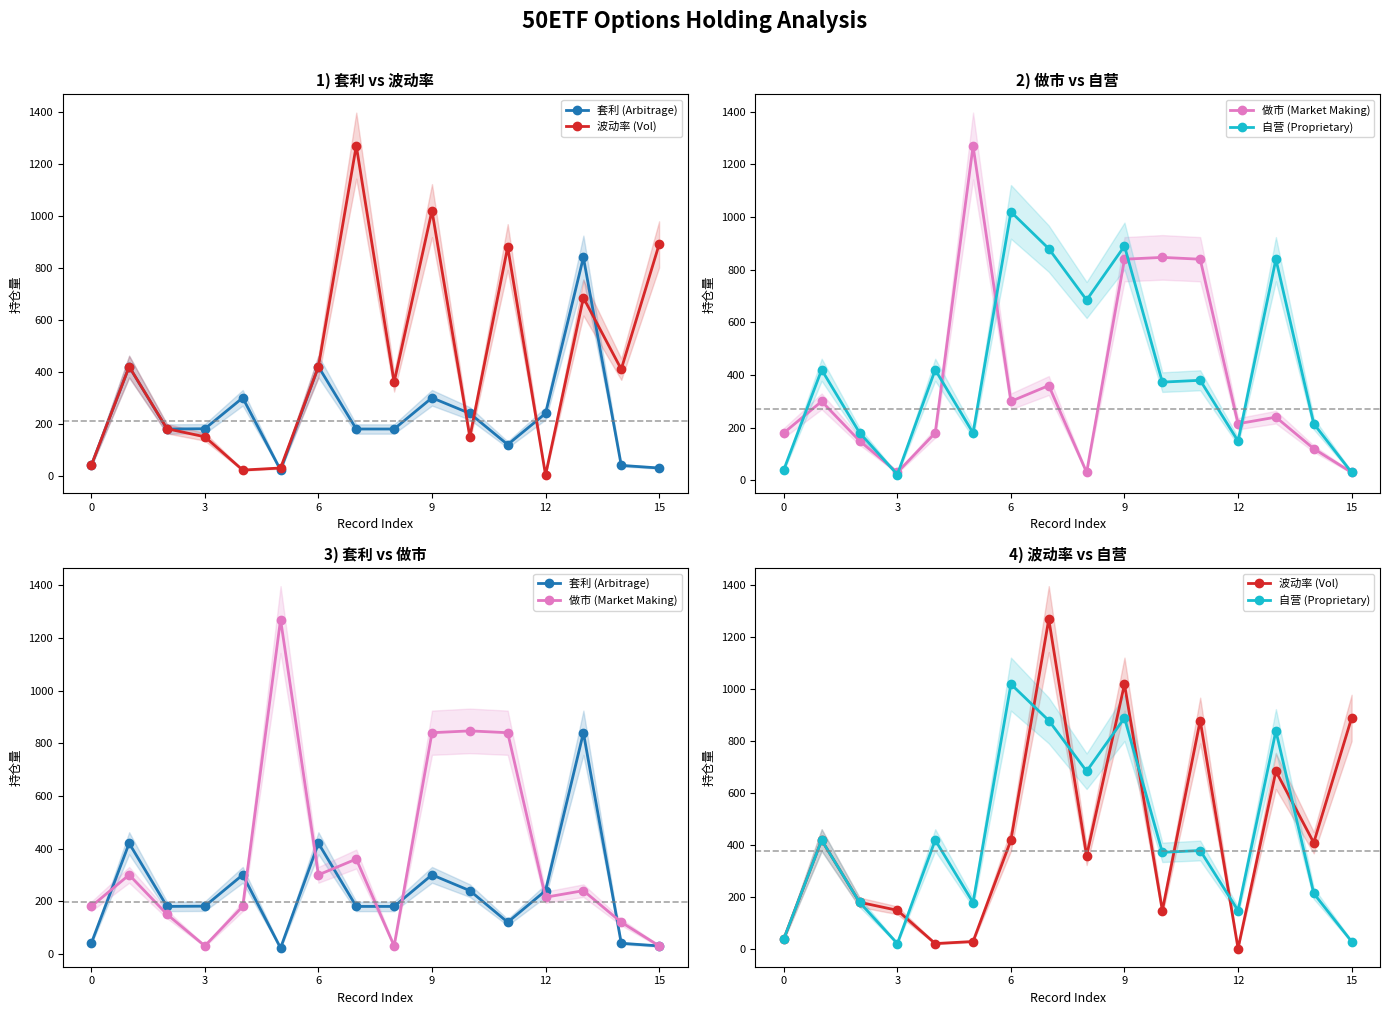

Which label corresponds to the smallest value in the chart?

12